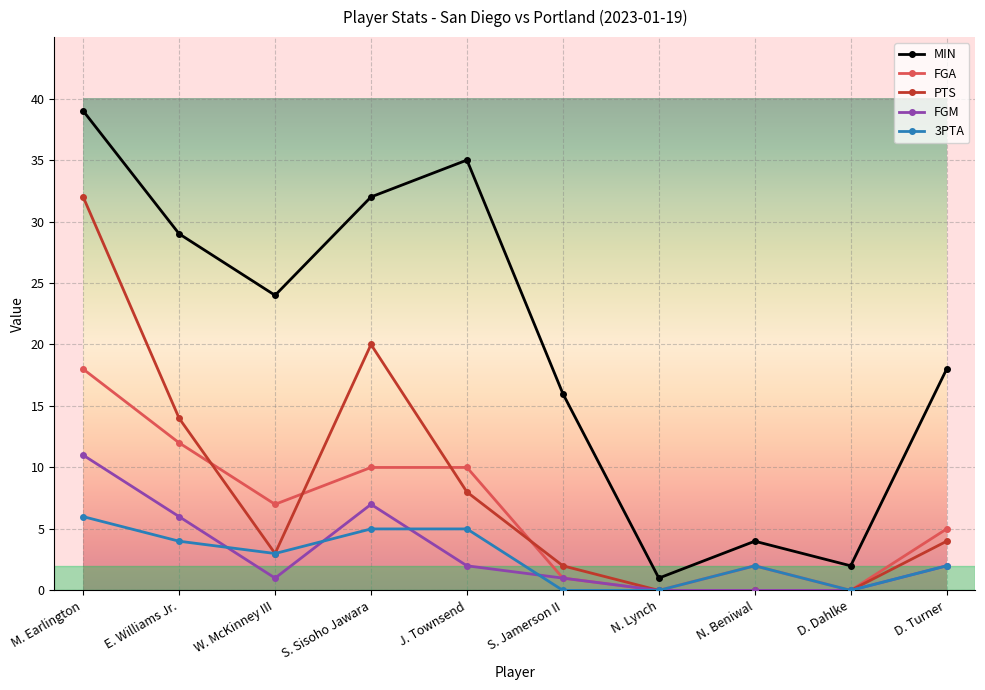

Does the chart have visible grid lines?

Yes